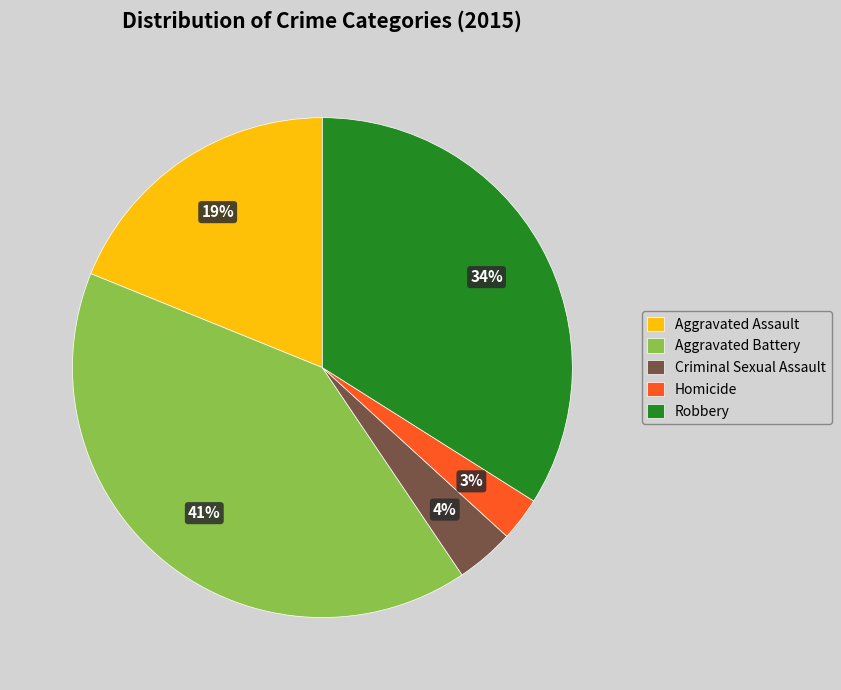

Is it true that Aggravated Assault is 8% of the pie?

False